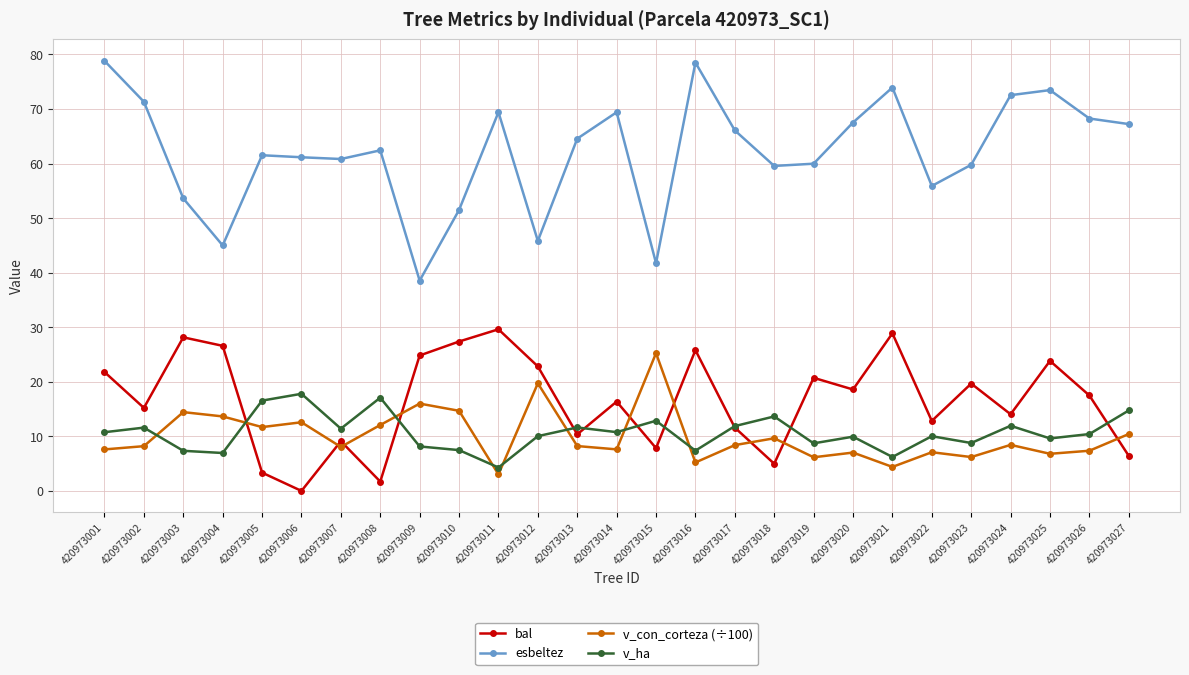

True or false: bal has a value of 27.4 at 420973010.

True